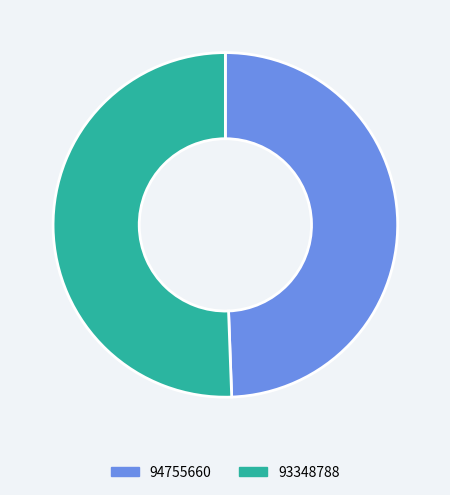

Rank the categories by value from lowest to highest.

94755660, 93348788